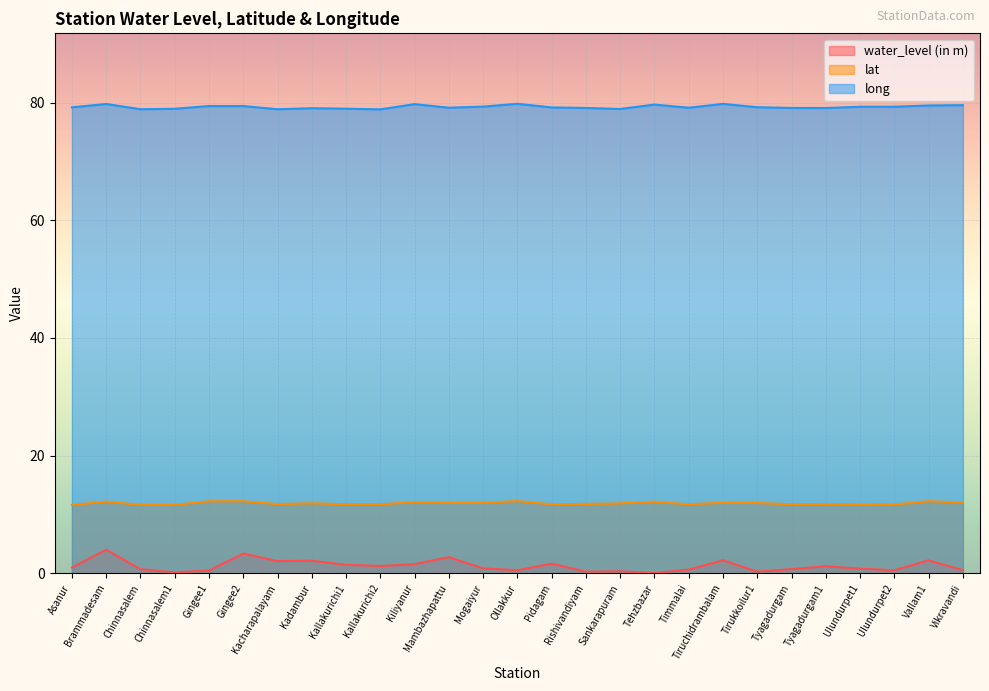

Between Brammadesam and Tirukkoilur1, which is larger?

Brammadesam